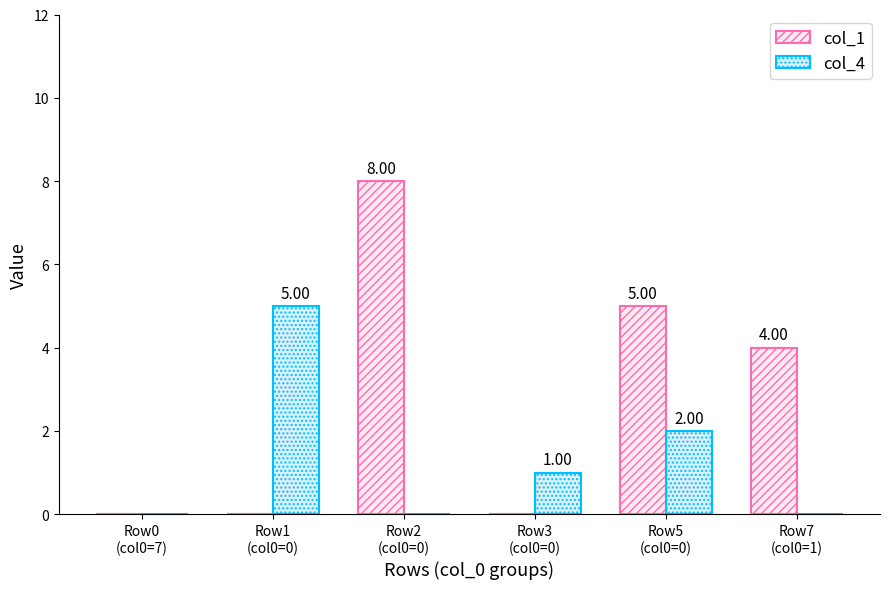

How many groups of bars are there?

6